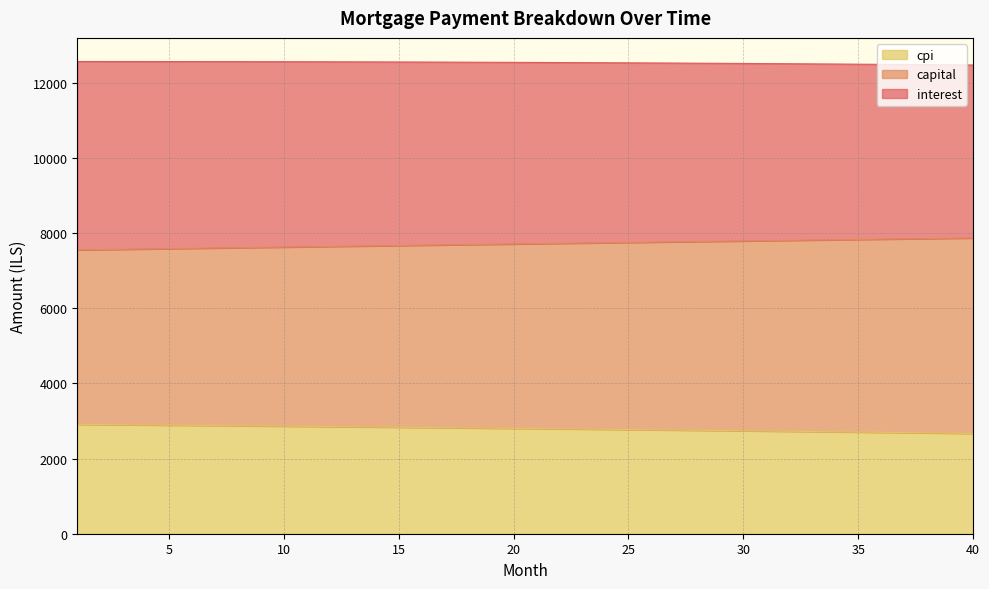

What is the lowest value of the cpi series?

2670.2